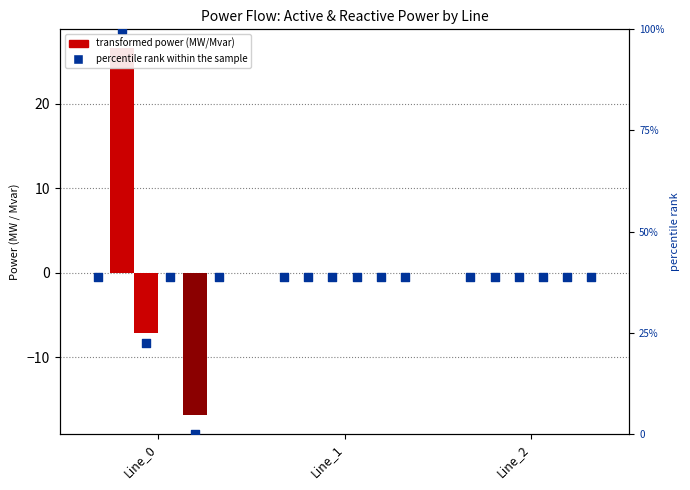

Which series has the largest Y range (max minus min)?

pf_p_b_from_mw